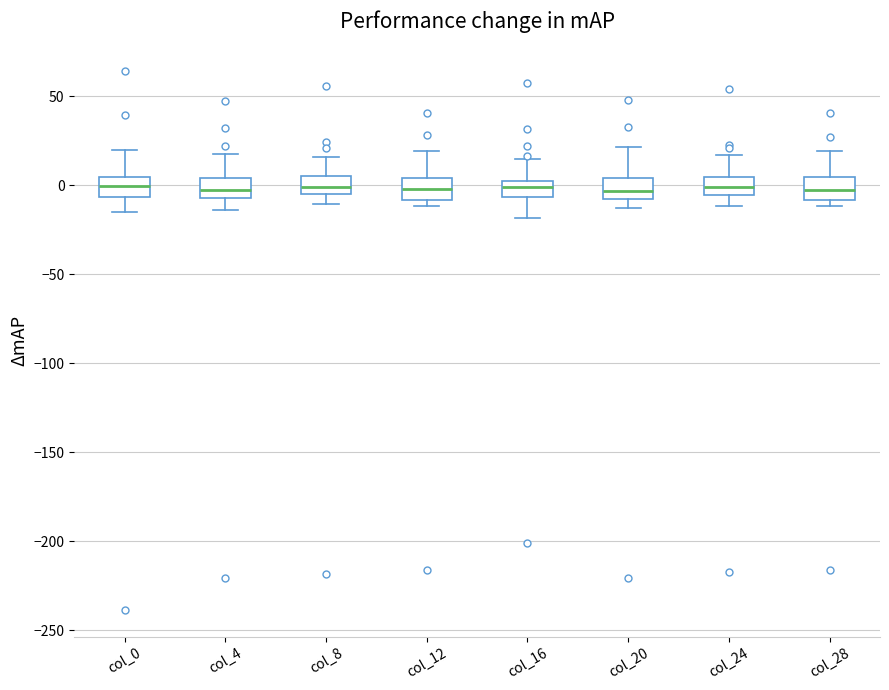

Reading left to right, transcribe this box plot: for each box, give where its median line is, the range the box spans, and where its two whiskers end, as read against the y-axis. The values are not printed on the chart, so give them approximately, as read against the axis.

col_0: median 0, box -5 to 5, whiskers -15 to 20
col_4: median -5 (inside the box), box -5 to 5, whiskers -15 to 20
col_8: median 0, box -5 to 5, whiskers -10 to 15
col_12: median 0, box -10 to 5, whiskers -10 (just below the box's lower edge) to 20
col_16: median 0 (inside the box), box -5 to 0, whiskers -20 to 15
col_20: median -5, box -10 to 5, whiskers -15 to 20
col_24: median 0, box -5 to 5, whiskers -10 to 15
col_28: median -5, box -10 to 5, whiskers -10 (just below the box's lower edge) to 20